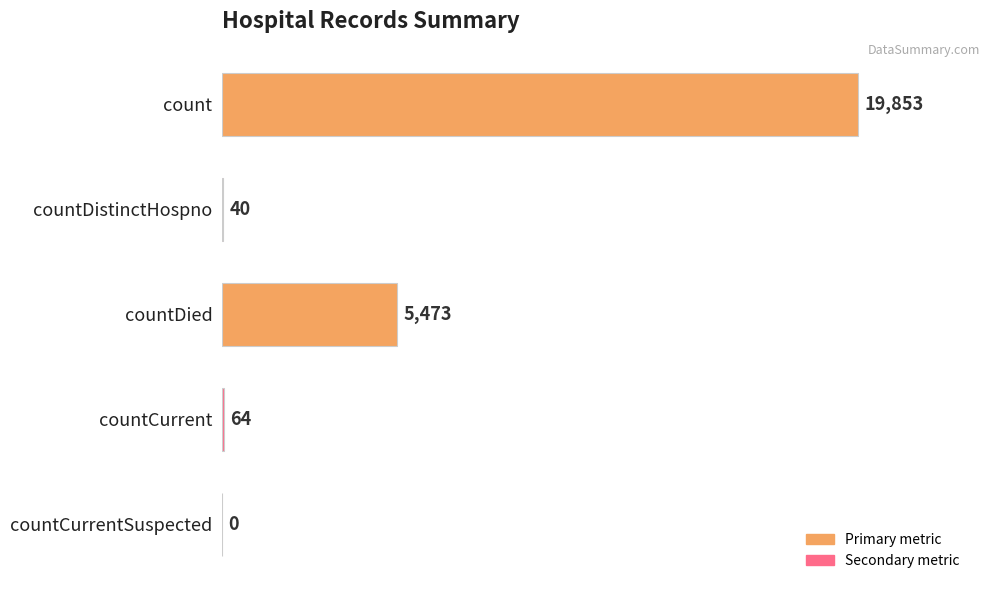

Is it true that the value at countCurrent is 64?

True